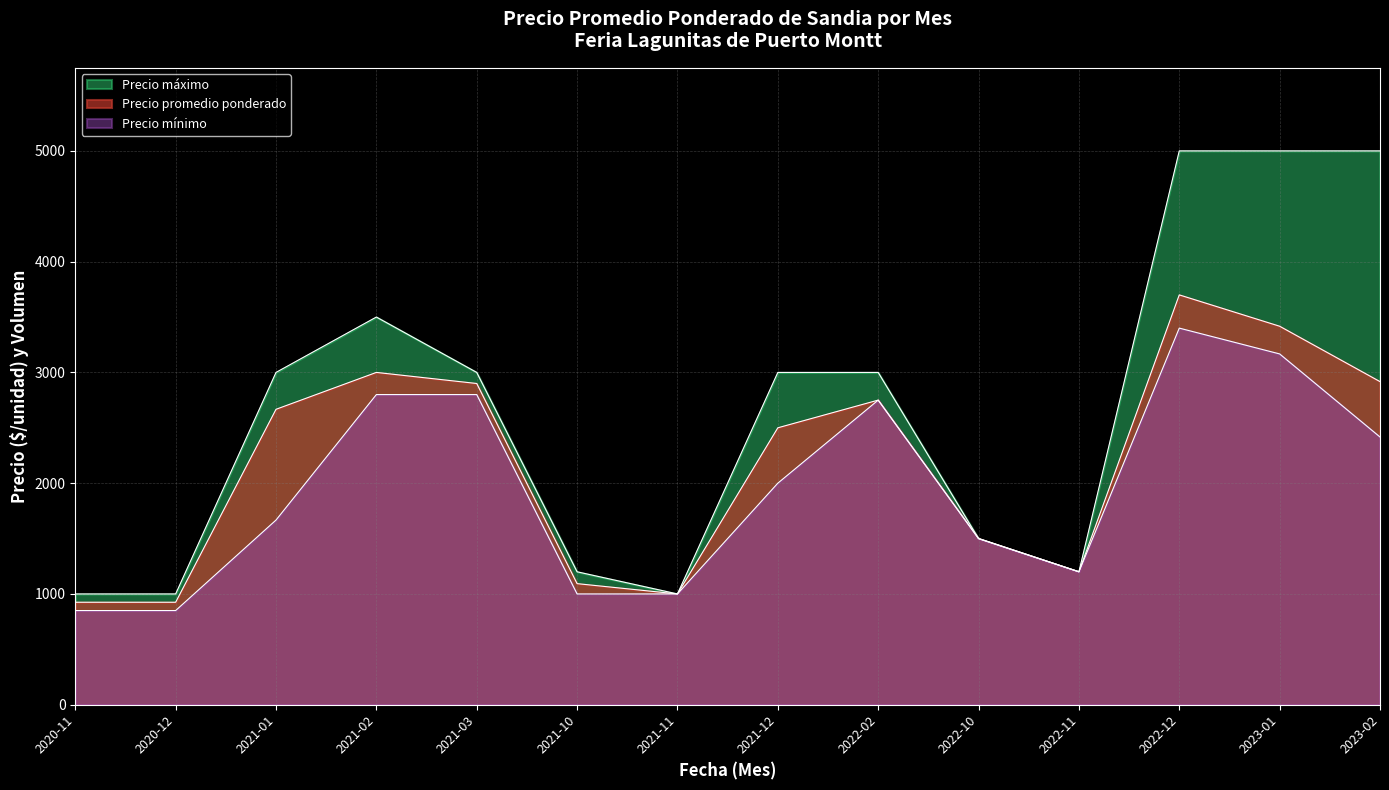

What position from the right is 2021-02?

11